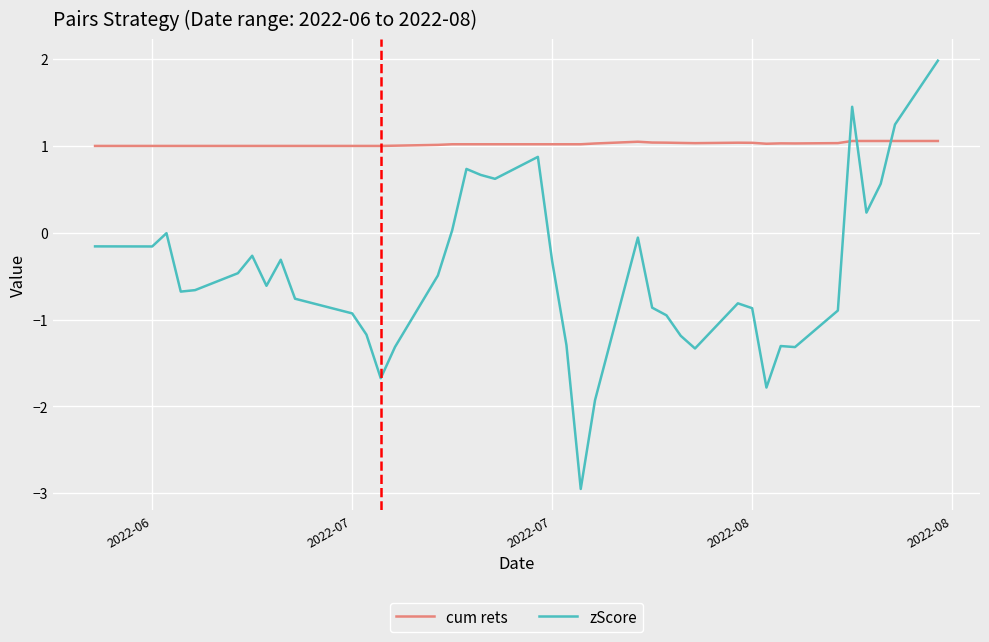

List the series in order of their overall mean, highest first.

cum rets, zScore